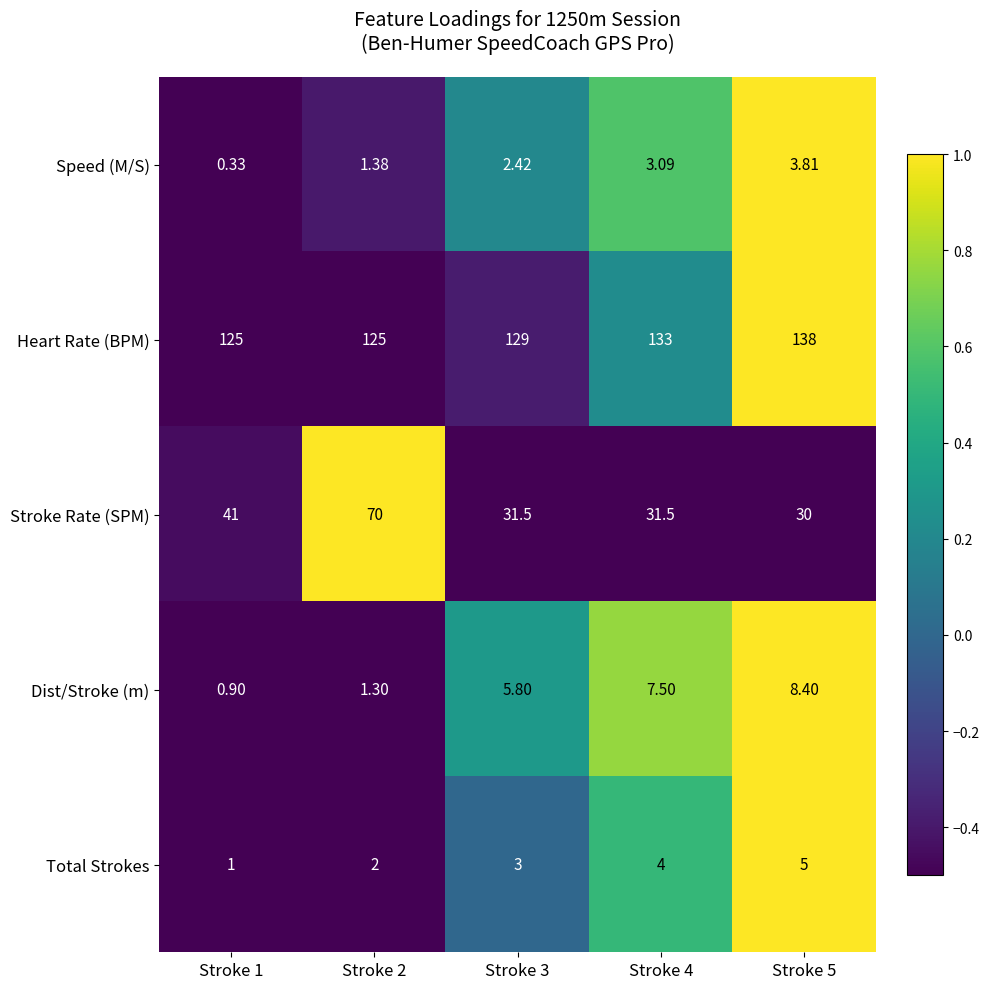

List the series in order of their peak value, lowest first.

Speed (M/S), Total Strokes, Dist/Stroke (m), Stroke Rate (SPM), Heart Rate (BPM)